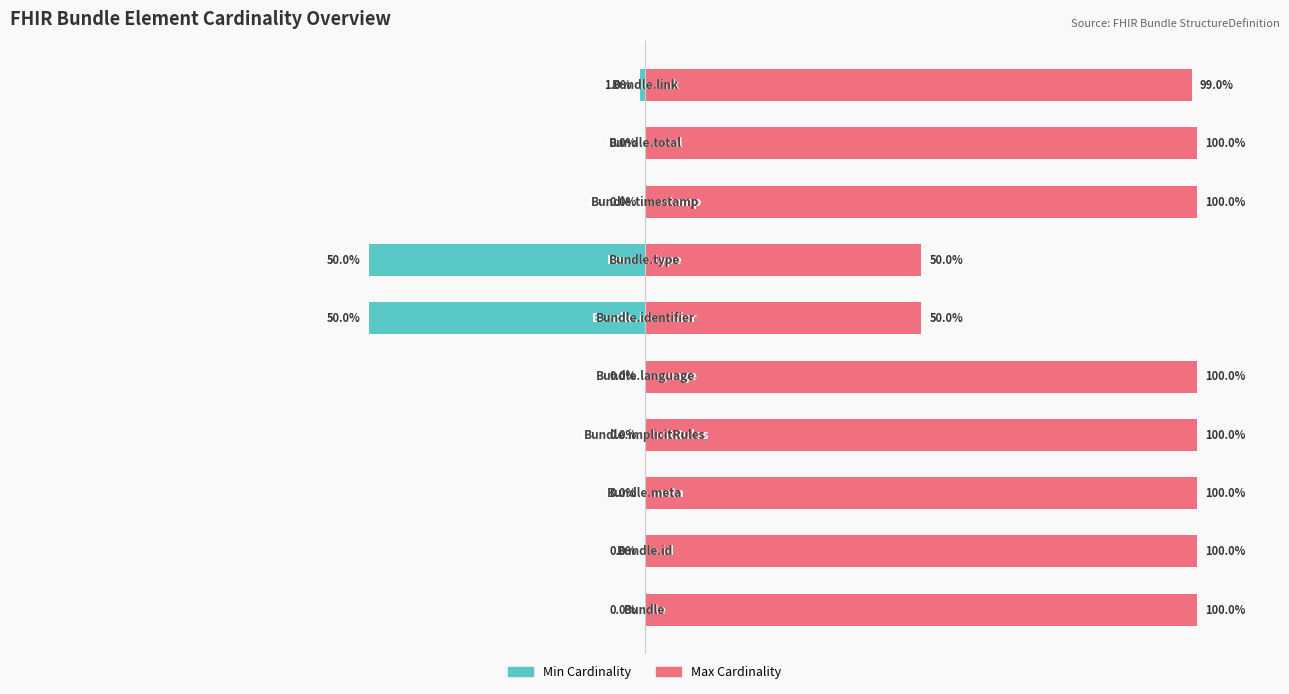

True or false: Min Cardinality has a value of -50.0 at 5.

True